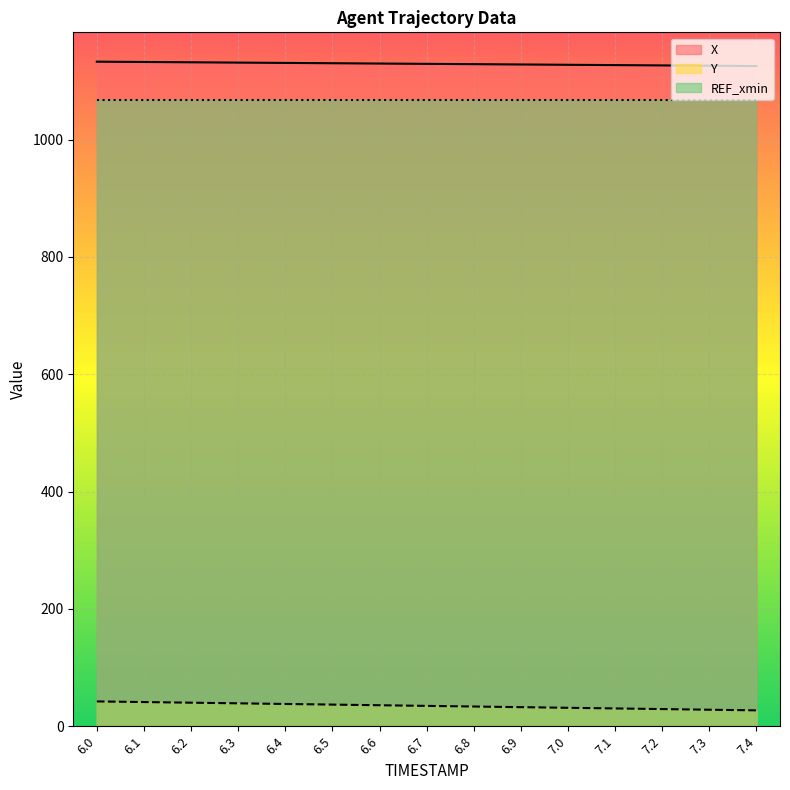

At which category does the chart reach its peak across all series?

6.0